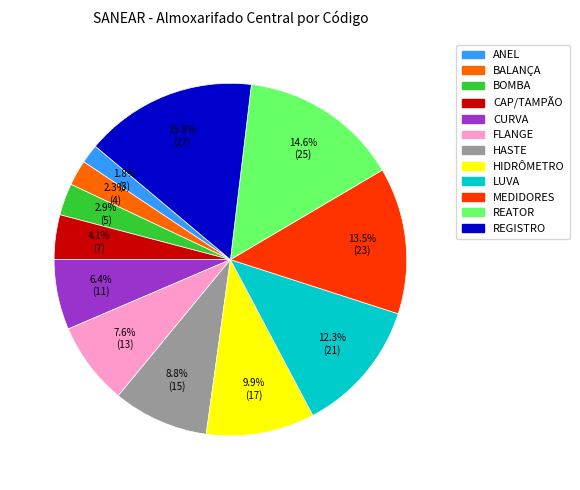

The CAP/TAMPÃO slice represents 17% of the pie. True or false?

False